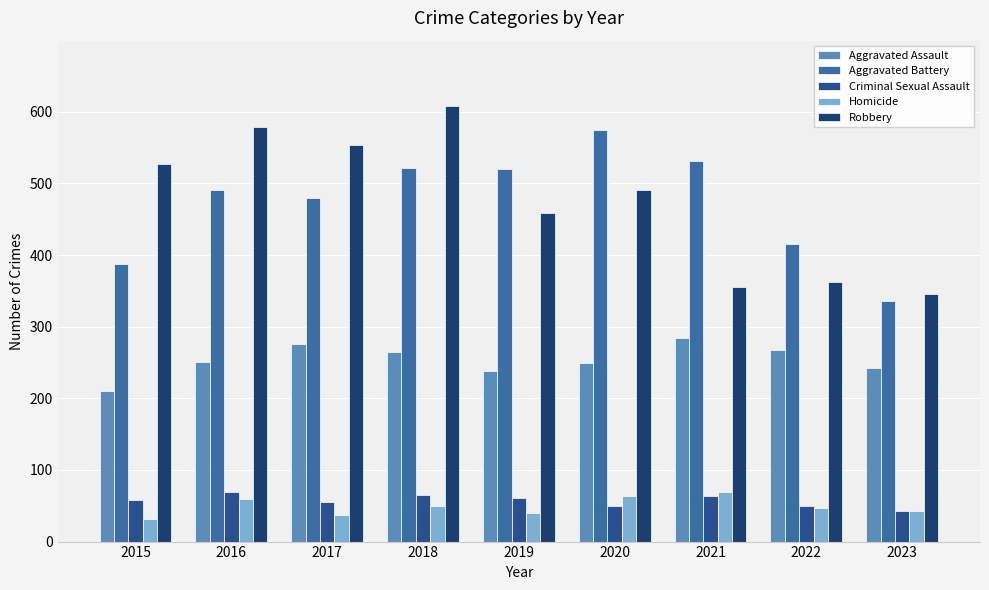

What is the total value across all series at 2019?

1317